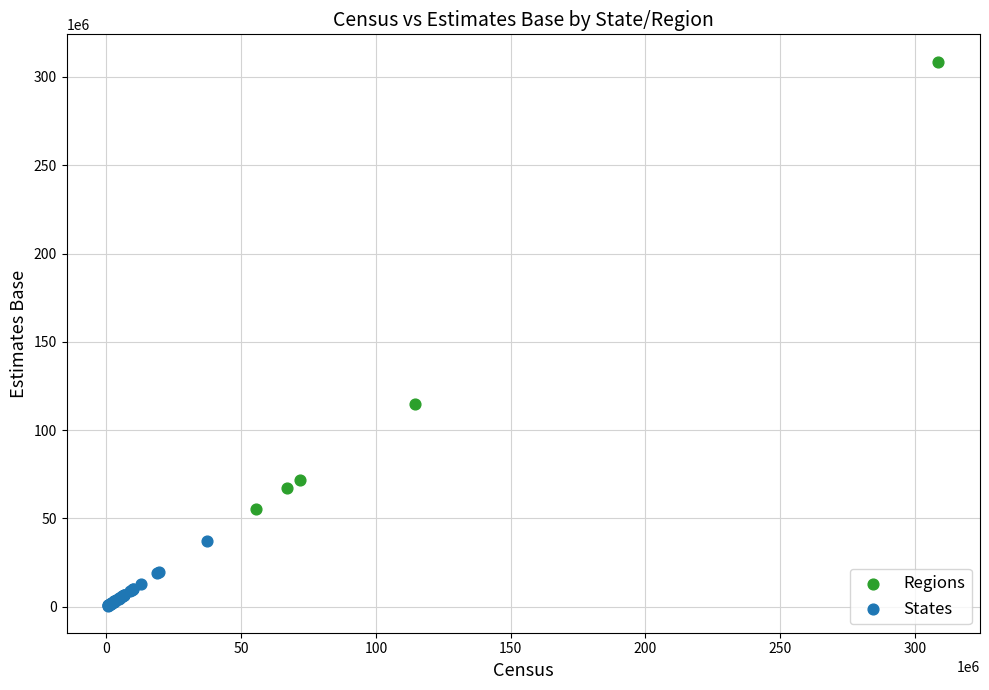

What are all the series names shown in the legend?

Regions, States